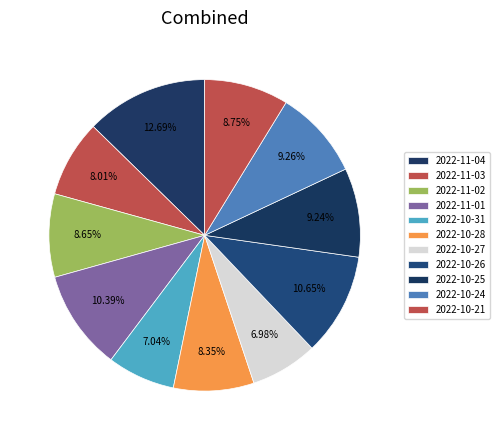

Approximately how many times larger is the value at 2022-10-21 compared to 2022-10-27?

1.3